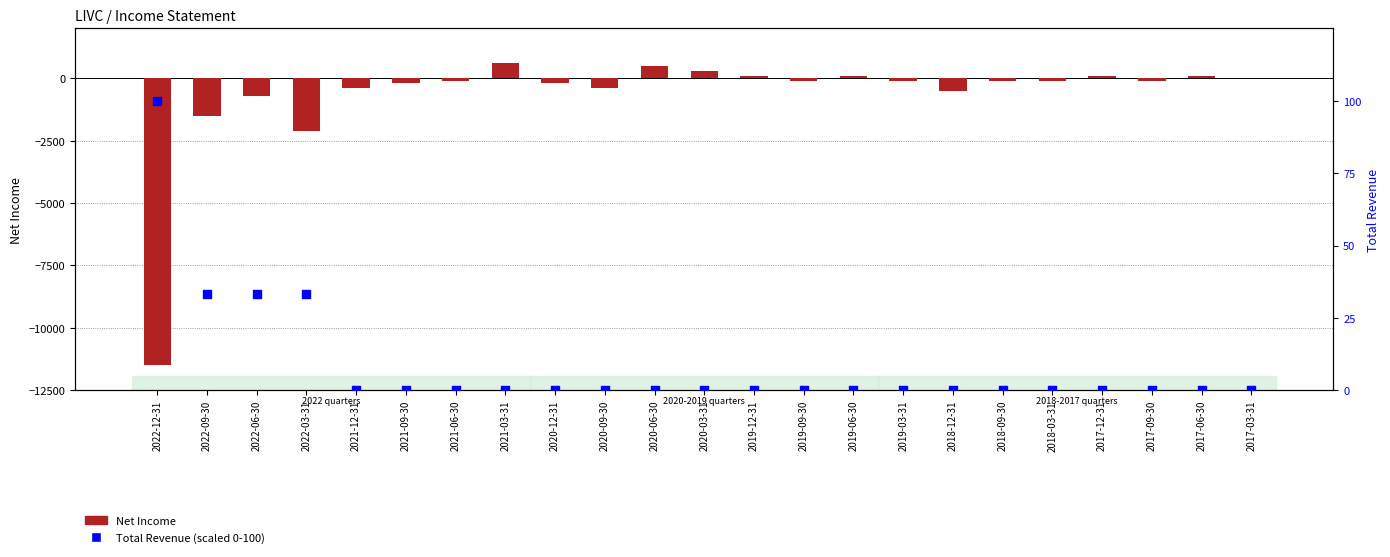

Which series has the widest spread of Y values?

Net Income